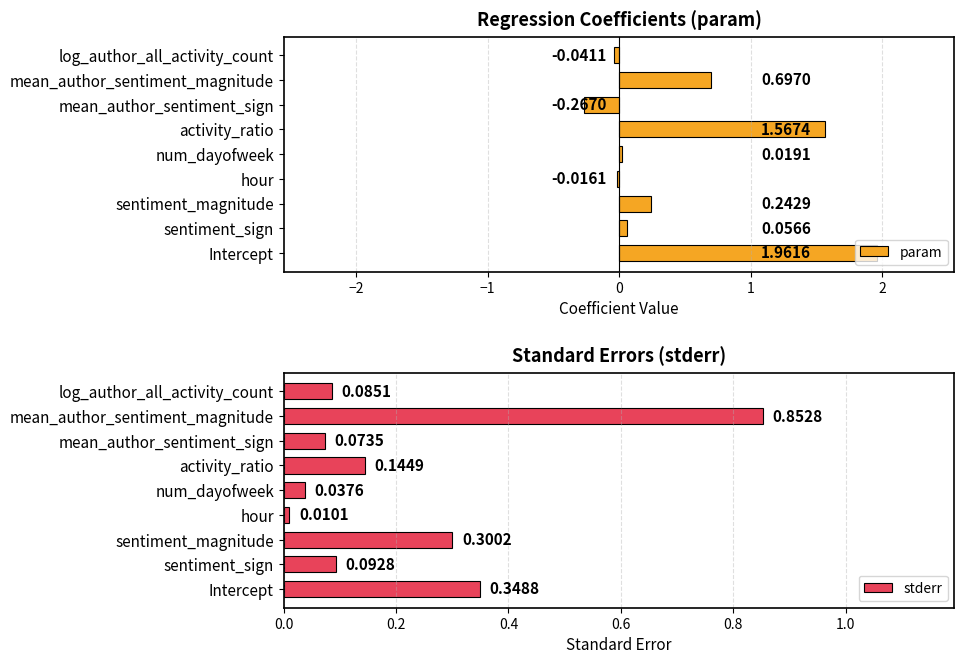

Where is param nearest to the value 0?

hour